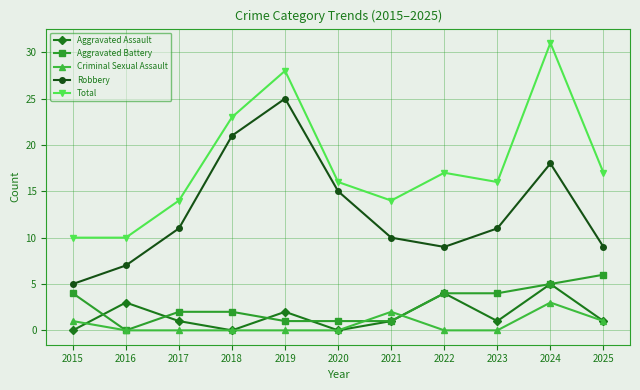

What is the difference between the highest and lowest values at 2021?

13